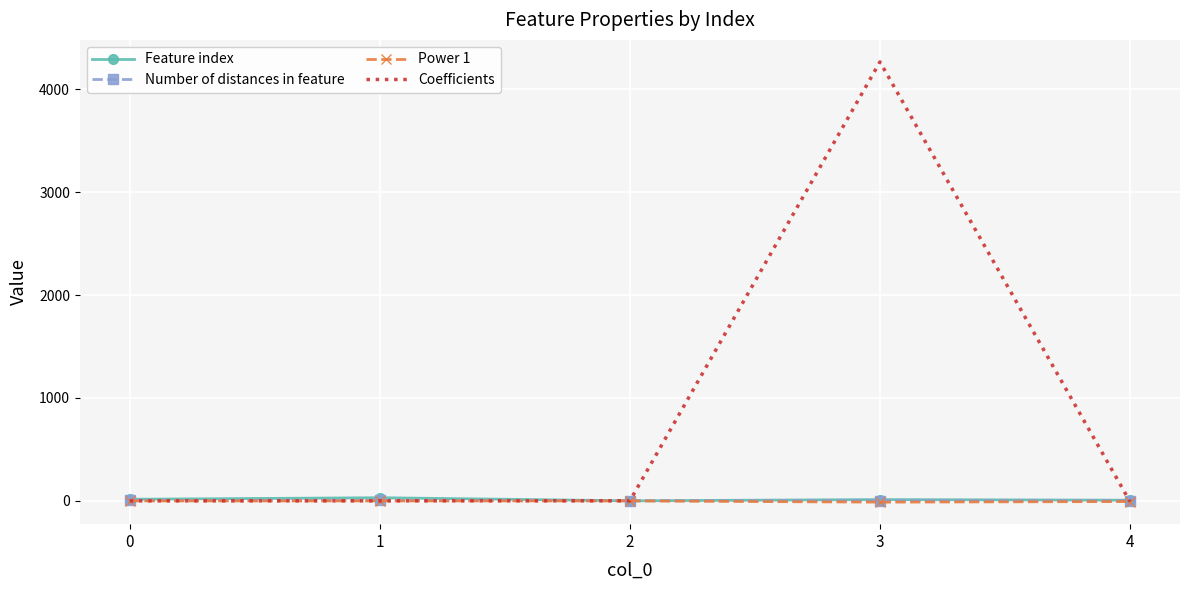

Which series has the largest range (max minus min)?

Coefficients